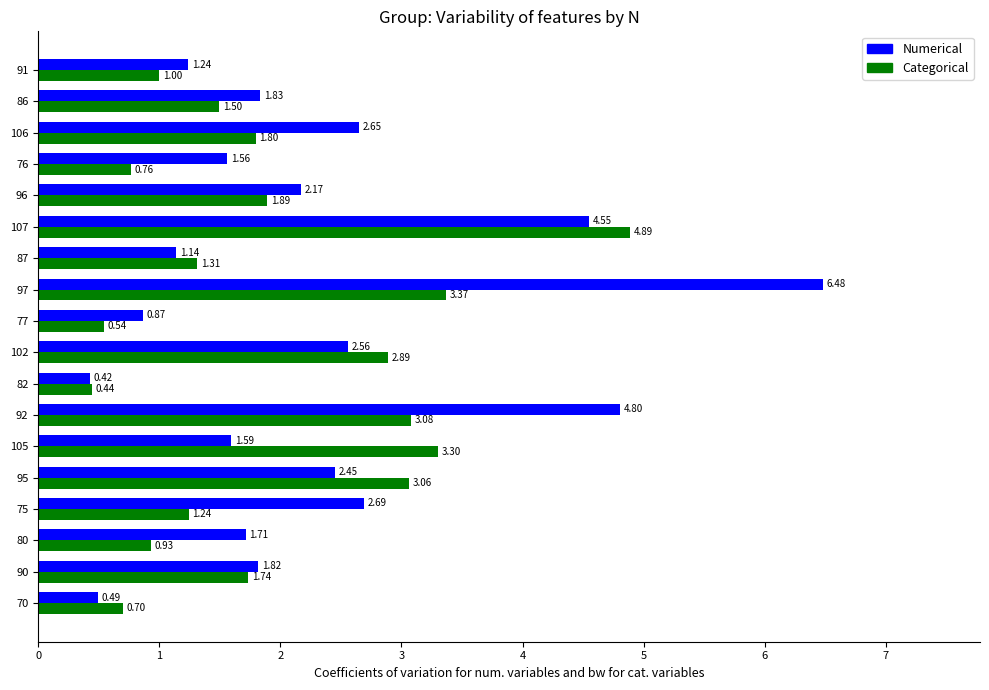

What is the total value across all series at 107?

9.4